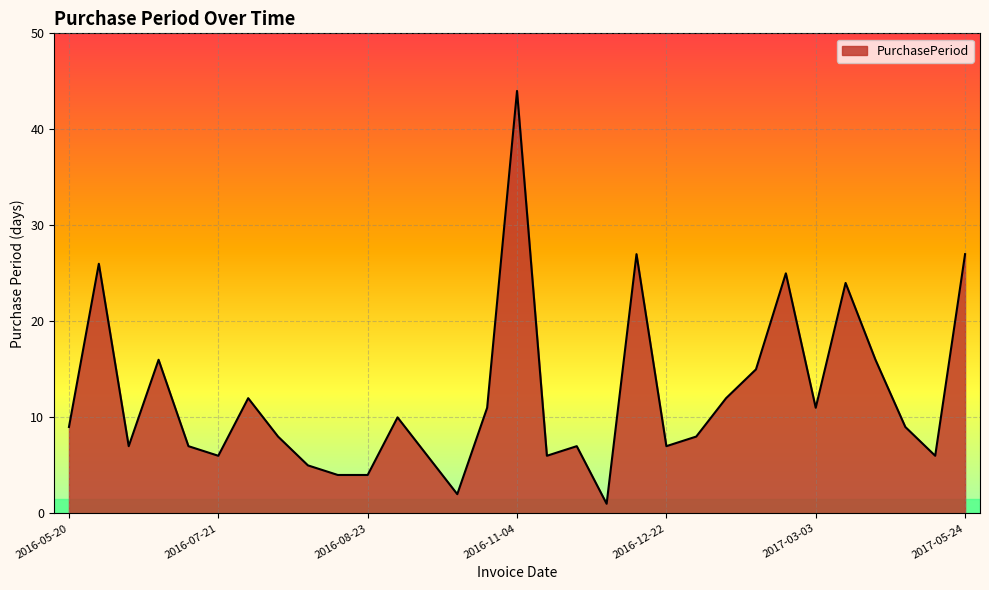

What is the maximum value shown in the chart?

44